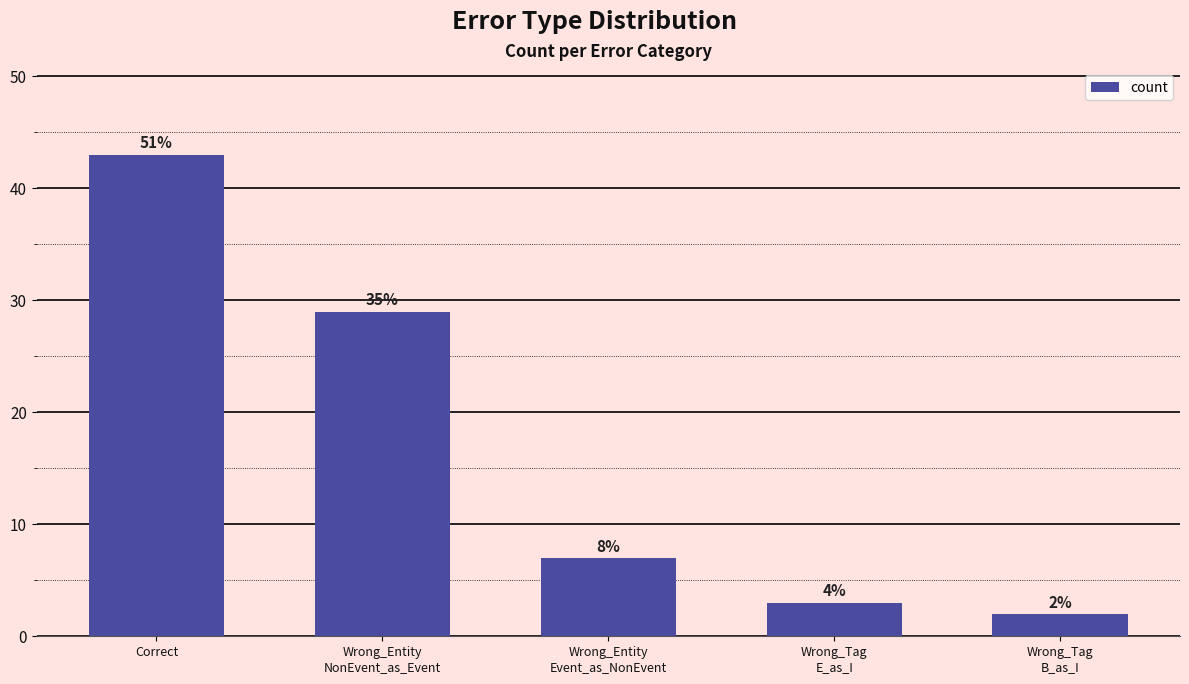

At which category does the chart reach its minimum across all series?

Wrong_Tag
B_as_I